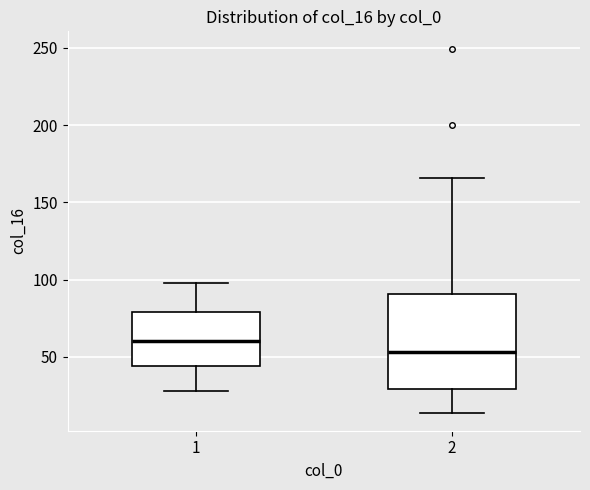

Which box has the highest median line?

1